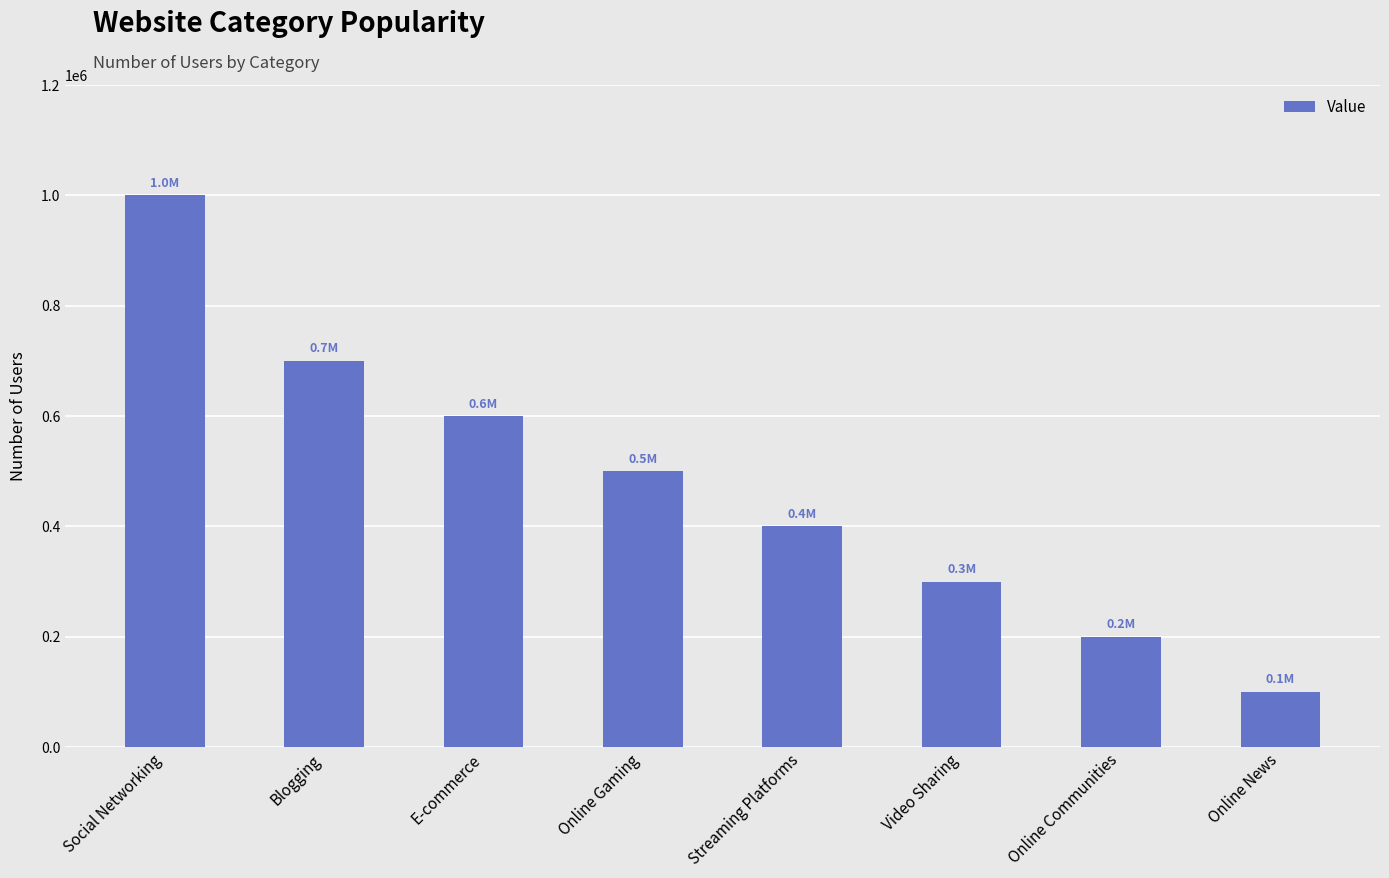

Approximately how many times larger is the value at Streaming Platforms compared to Video Sharing?

1.3